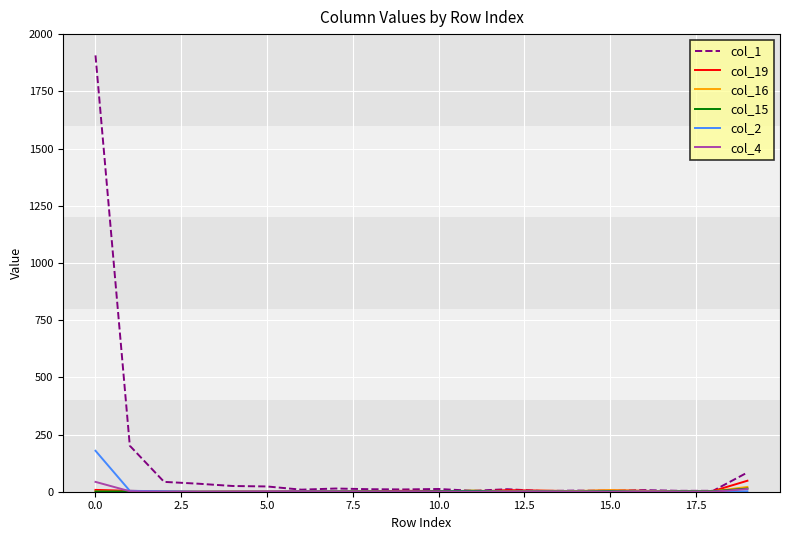

Which series has the widest spread of values?

col_1